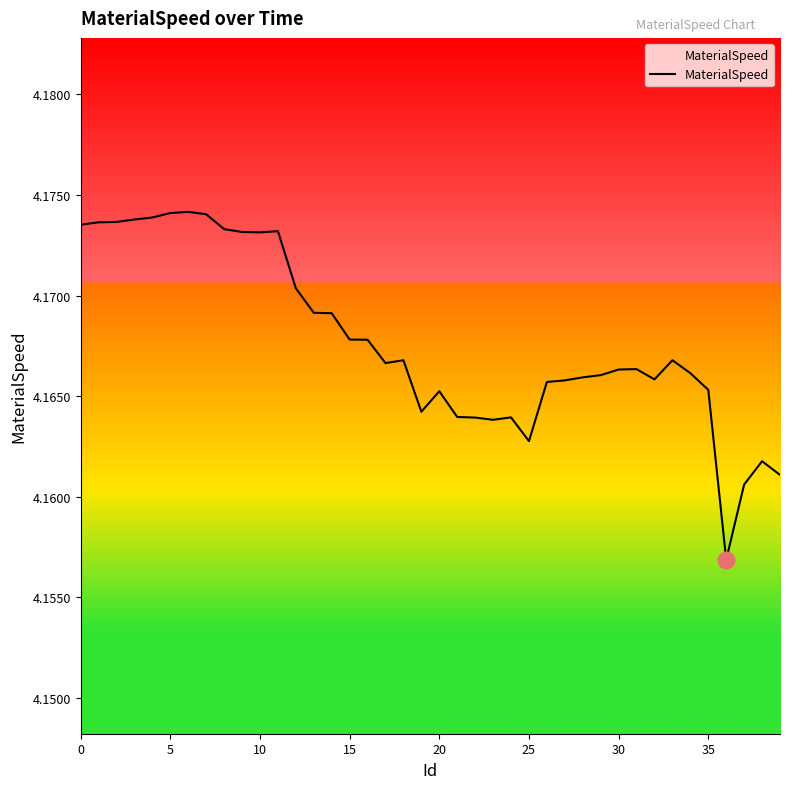

At which label is the value closest to 4?

36